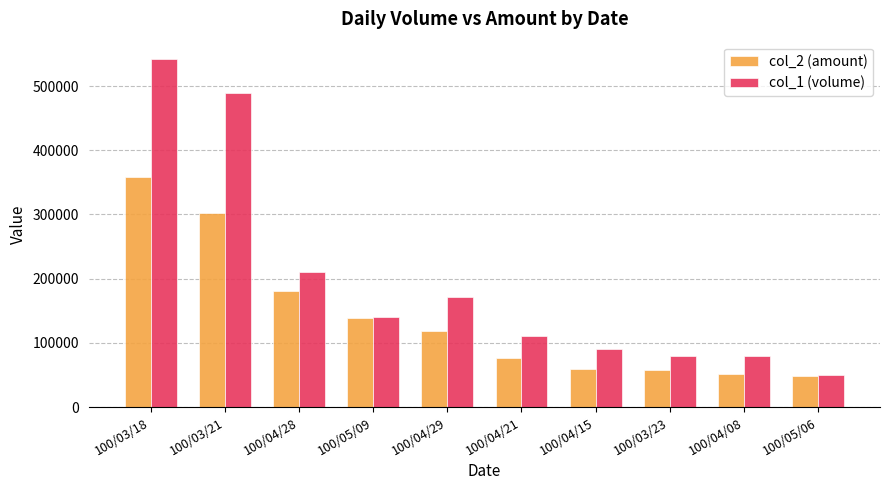

Which series has the largest total across all categories?

col_1 (volume)